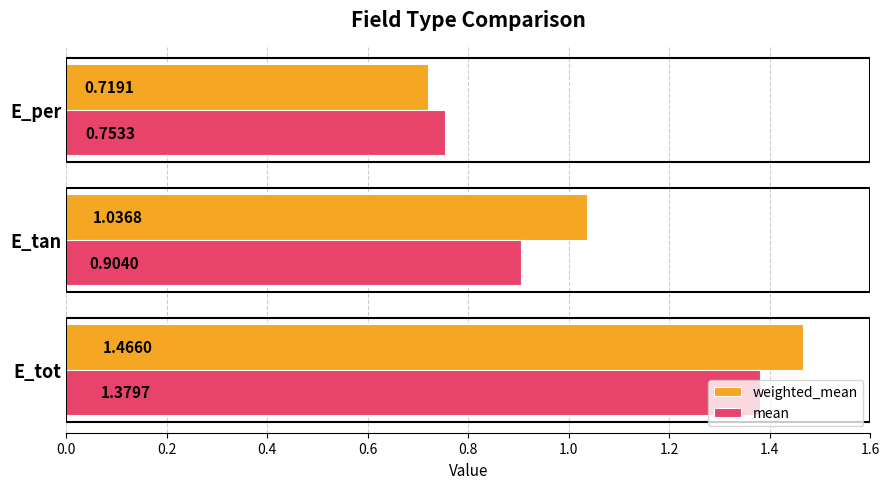

At which category is the sum across all series the highest?

E_tot